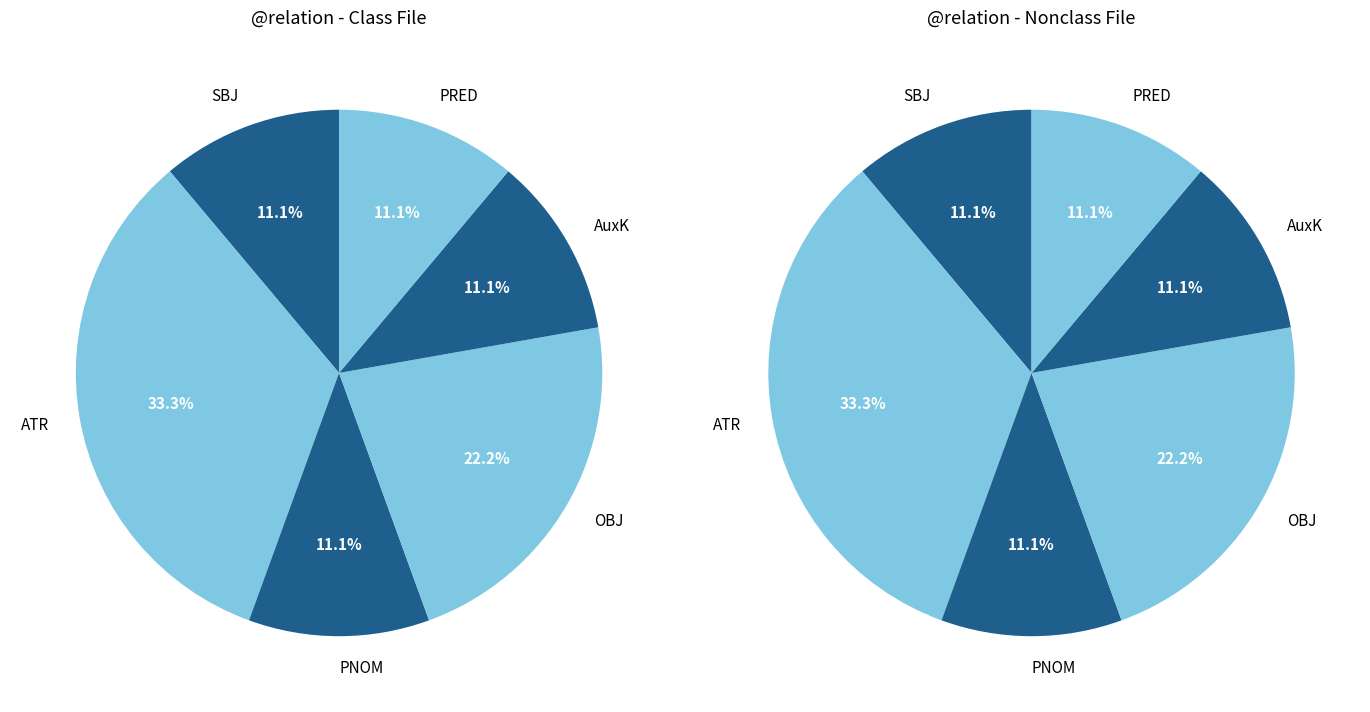

How many segments does this pie chart have?

6